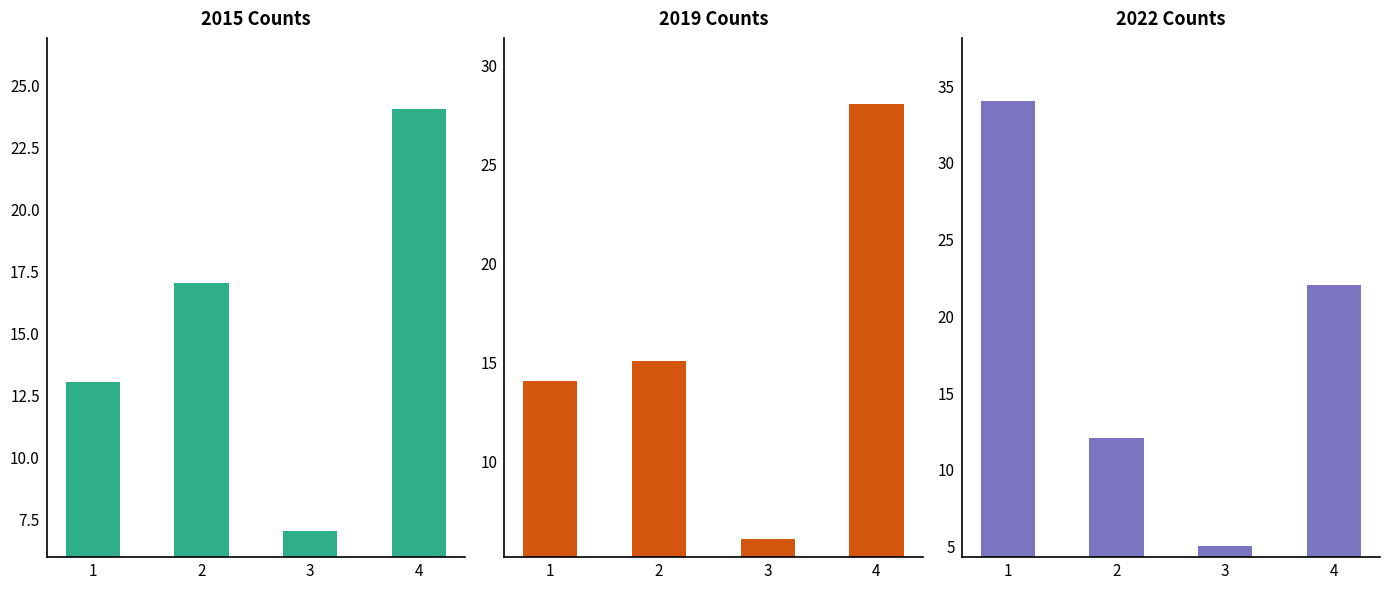

The value of 2015 at Aggravated Assault is 7. True or false?

False